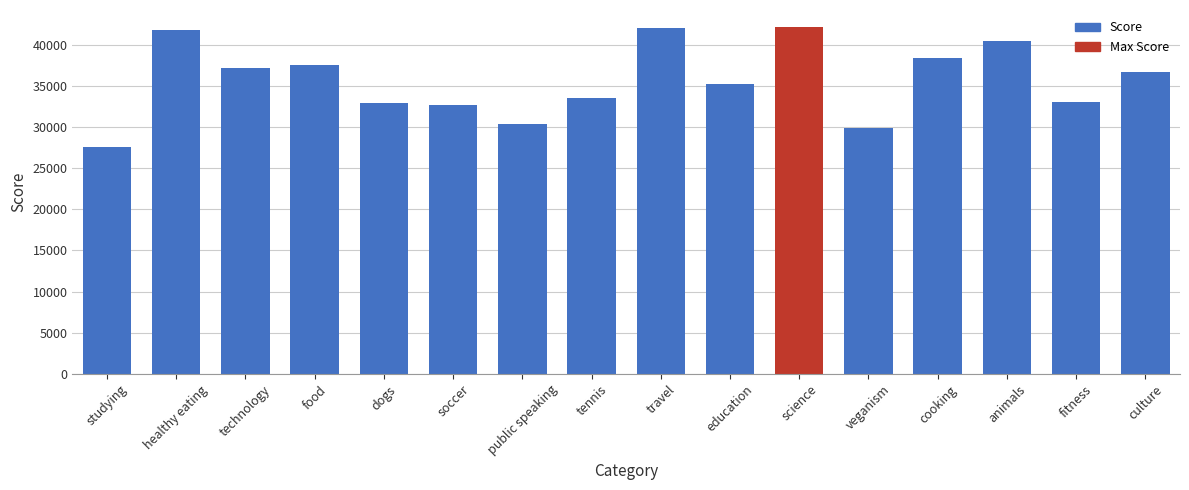

What is the smallest value displayed?

27519